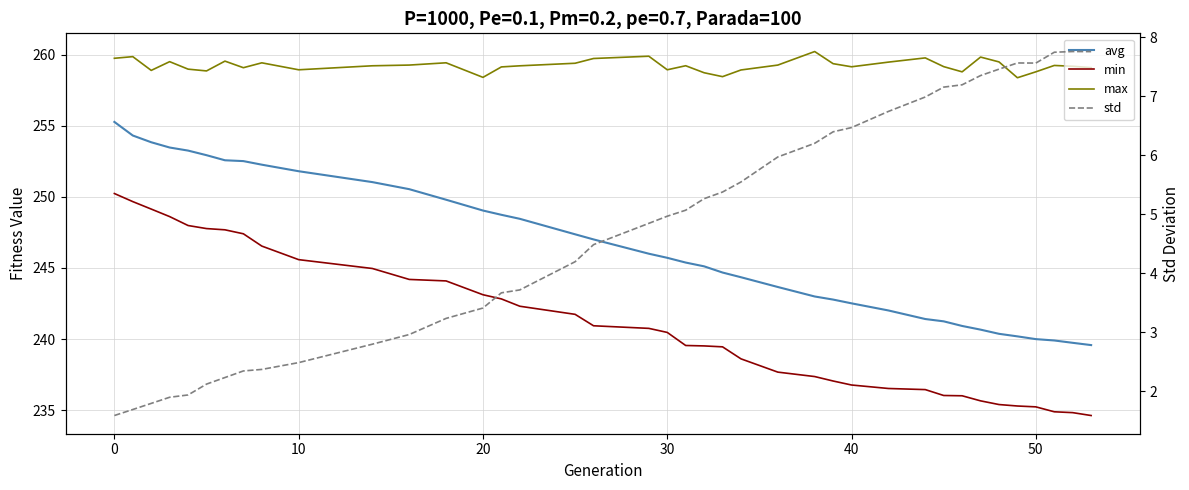

The value of max at 14 is 172.9. True or false?

False